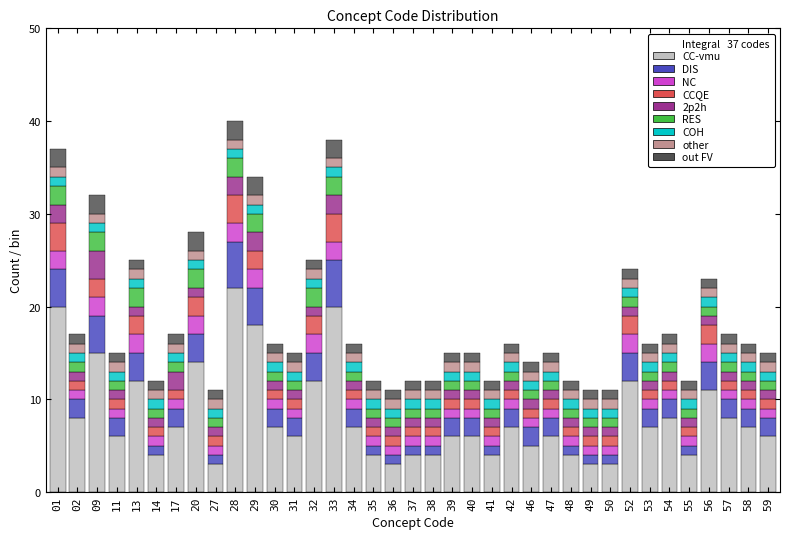

What is the highest value of the CC-vmu series?

22